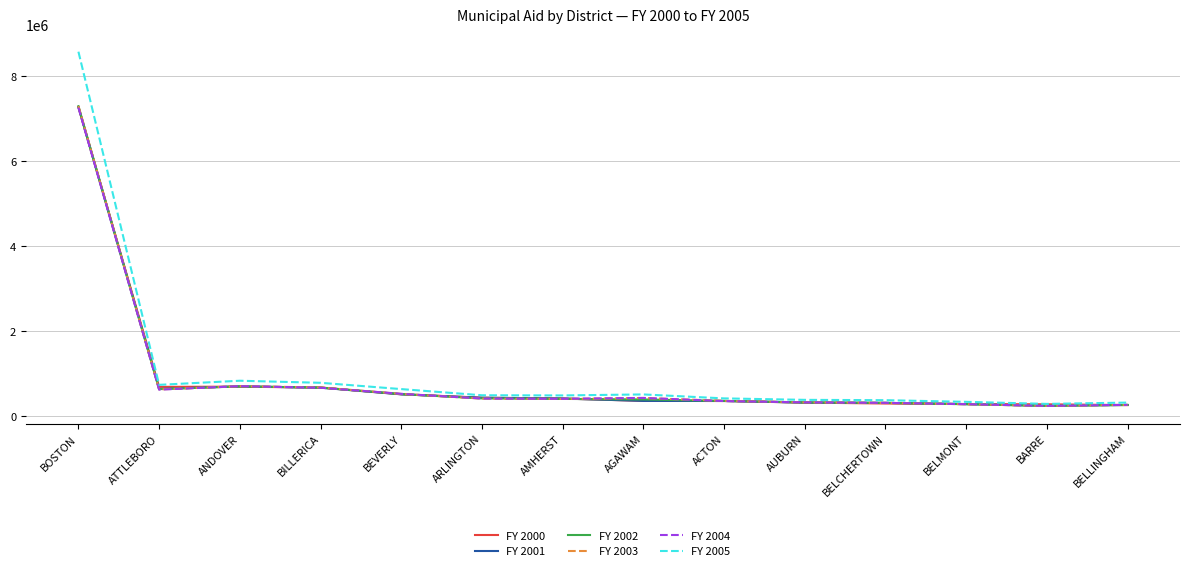

Between which two adjacent categories do FY 2000 and FY 2002 first intersect?

BOSTON and ATTLEBORO